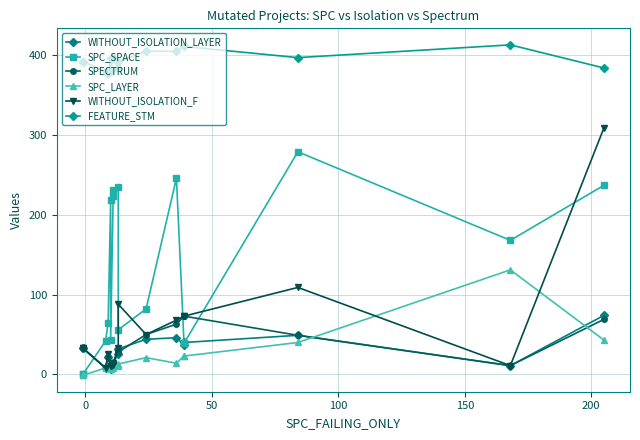

Is the value of WITHOUT_ISOLATION_F at 100 greater than the value of SPC_LAYER at 200?

Yes